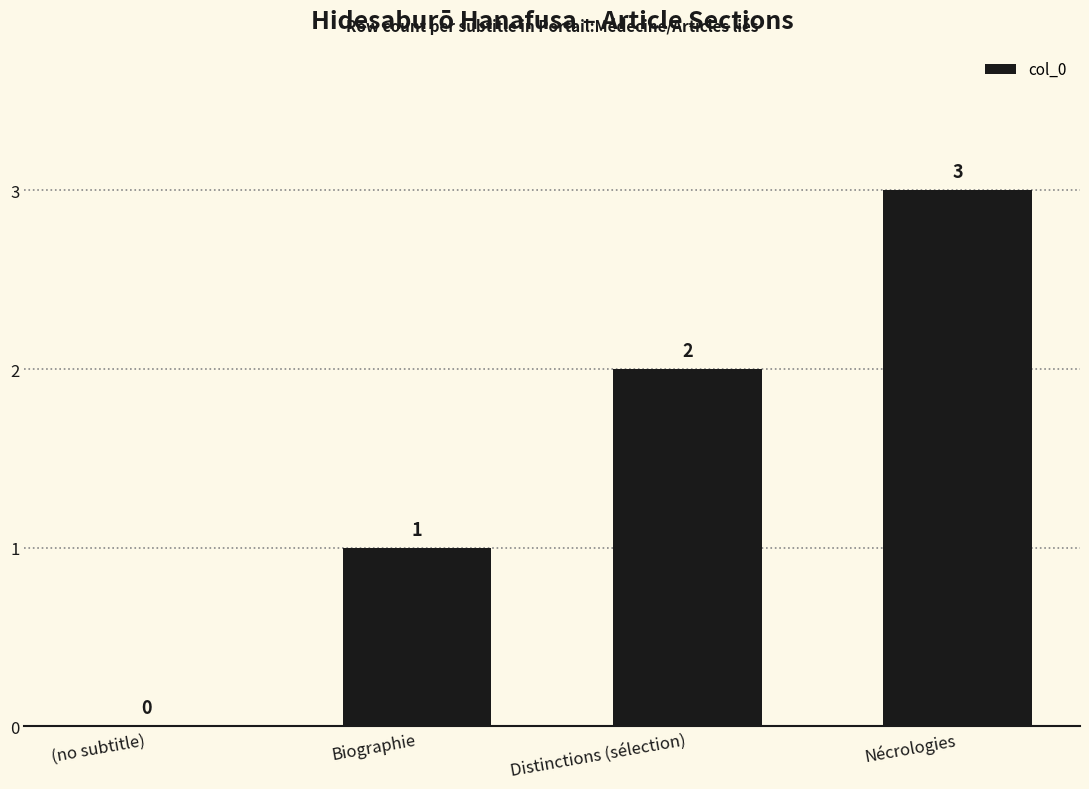

How many categories are shown in the chart?

4